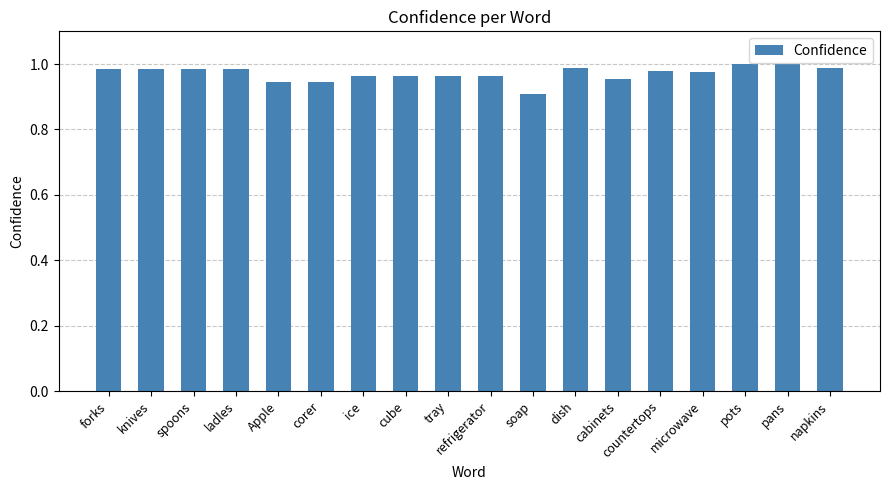

What is the sum of the values at soap and ice?

1.9